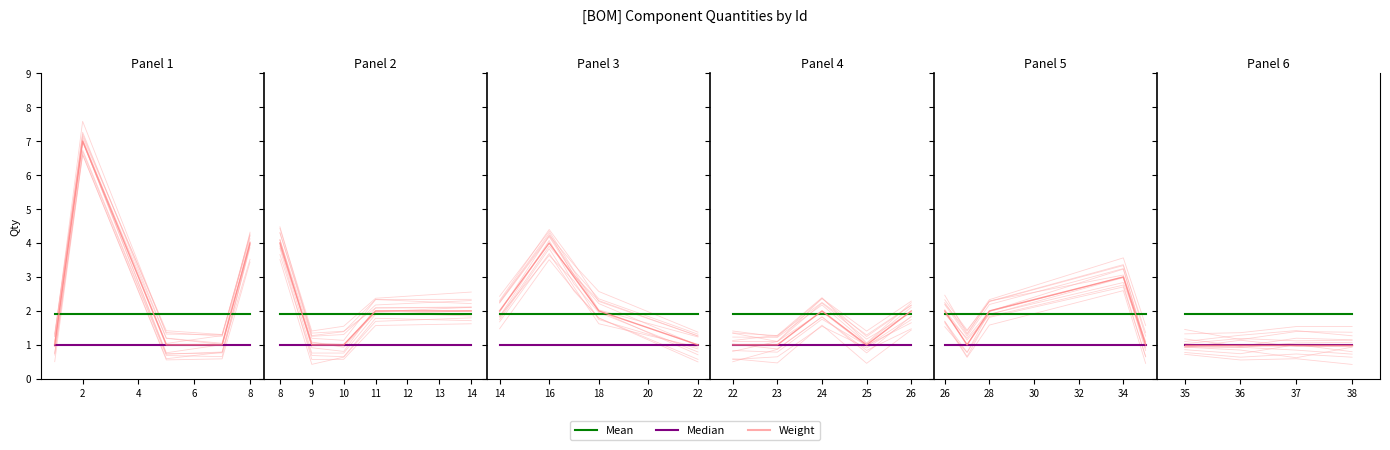

True or false: Weight and Median intersect in this chart.

False